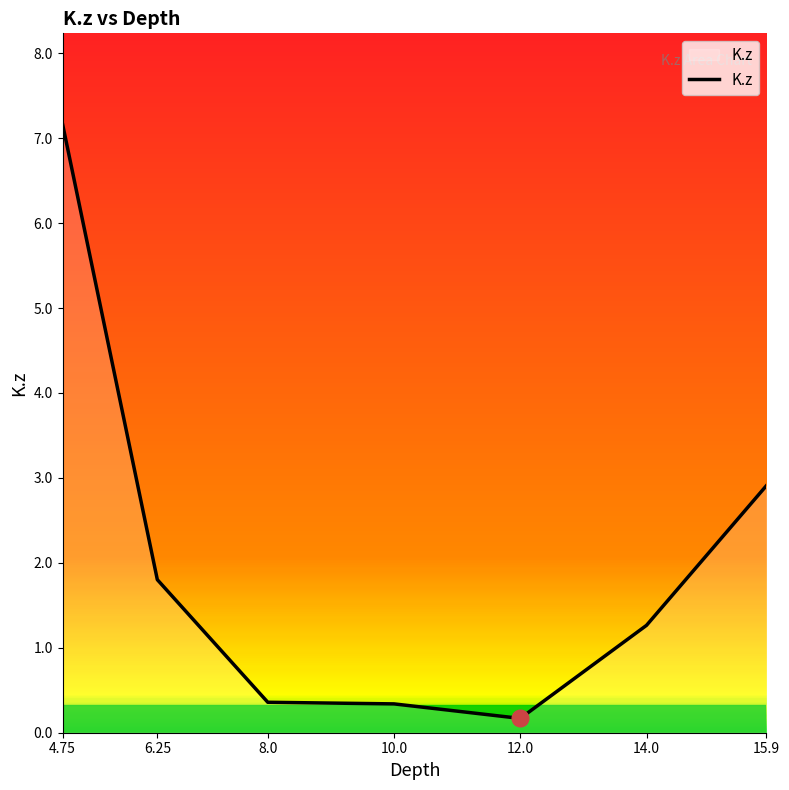

What value does the data have at 14.0?

1.3